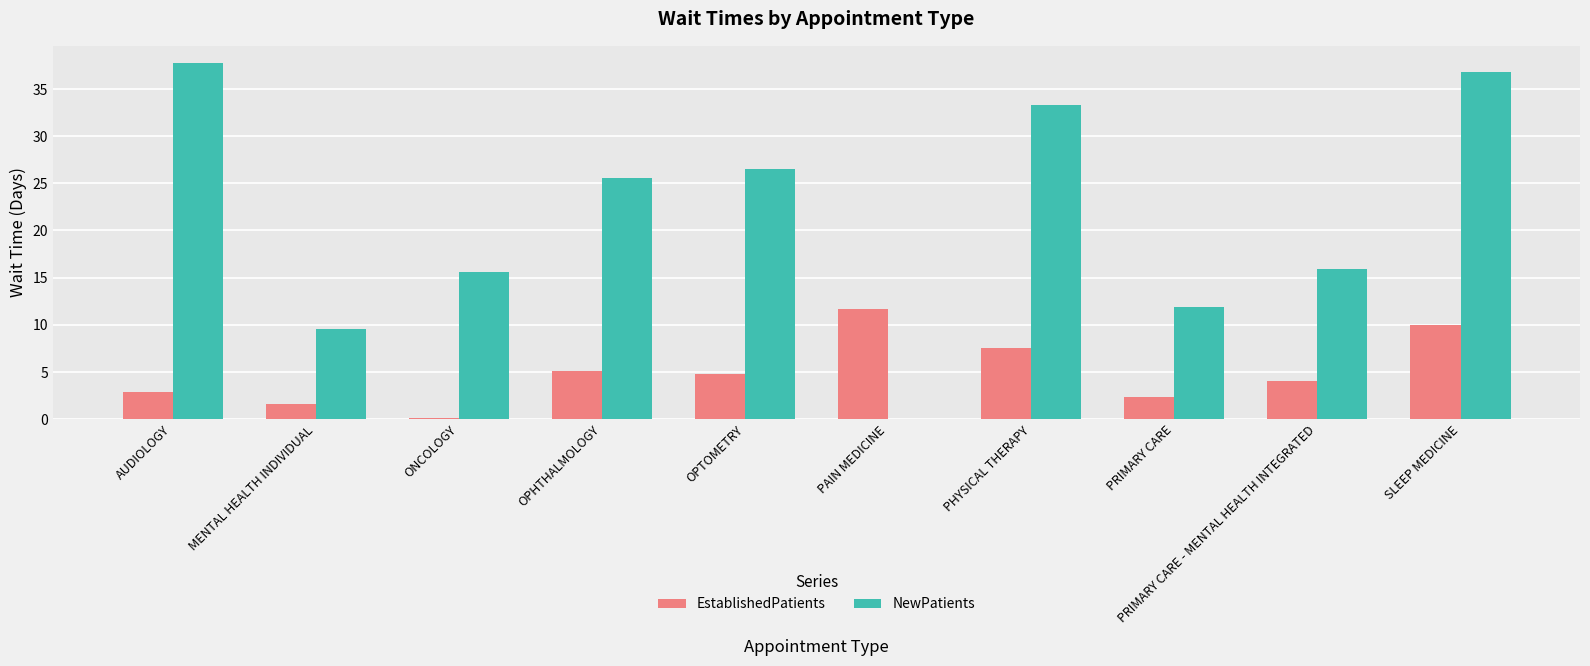

At which category is the sum across all series the highest?

SLEEP MEDICINE